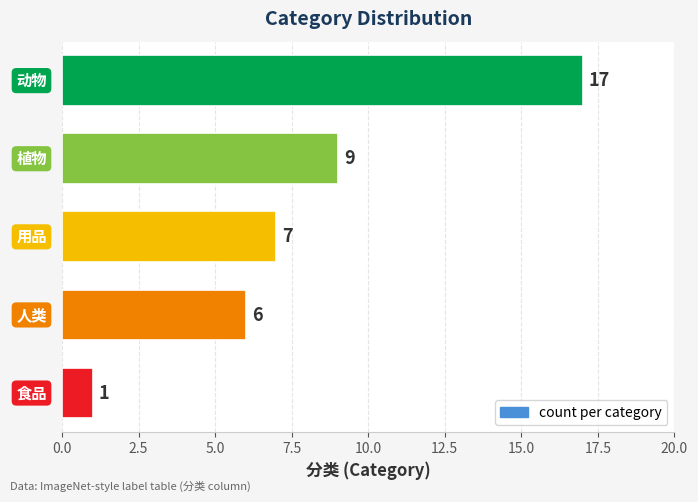

Reading top to bottom, list all the values displayed in this chart.

17	9	7	6	1